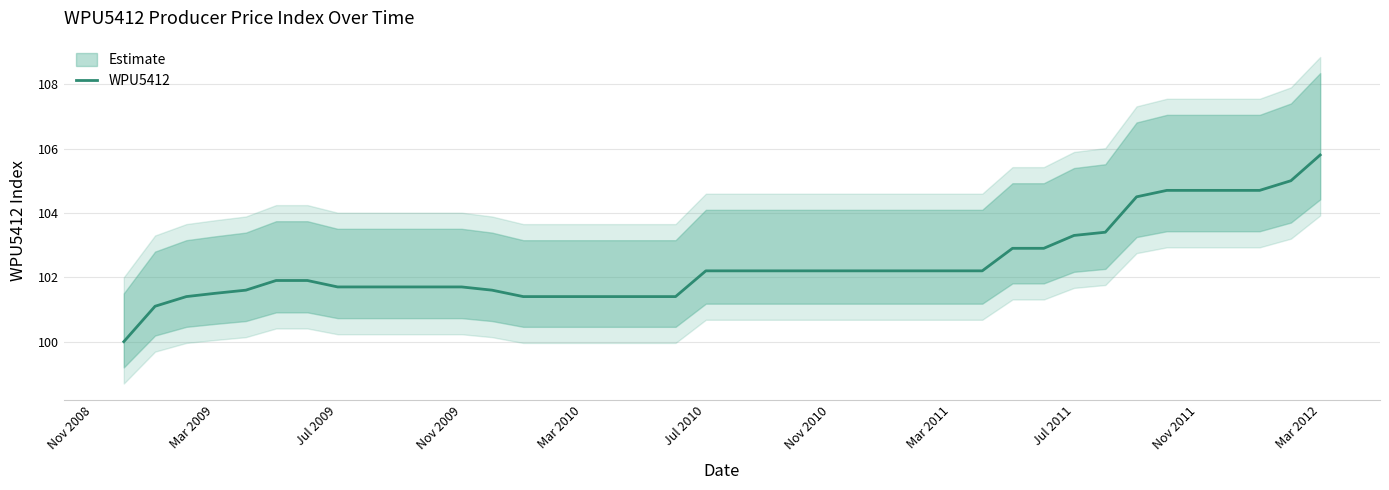

How many lines are shown in the chart?

1